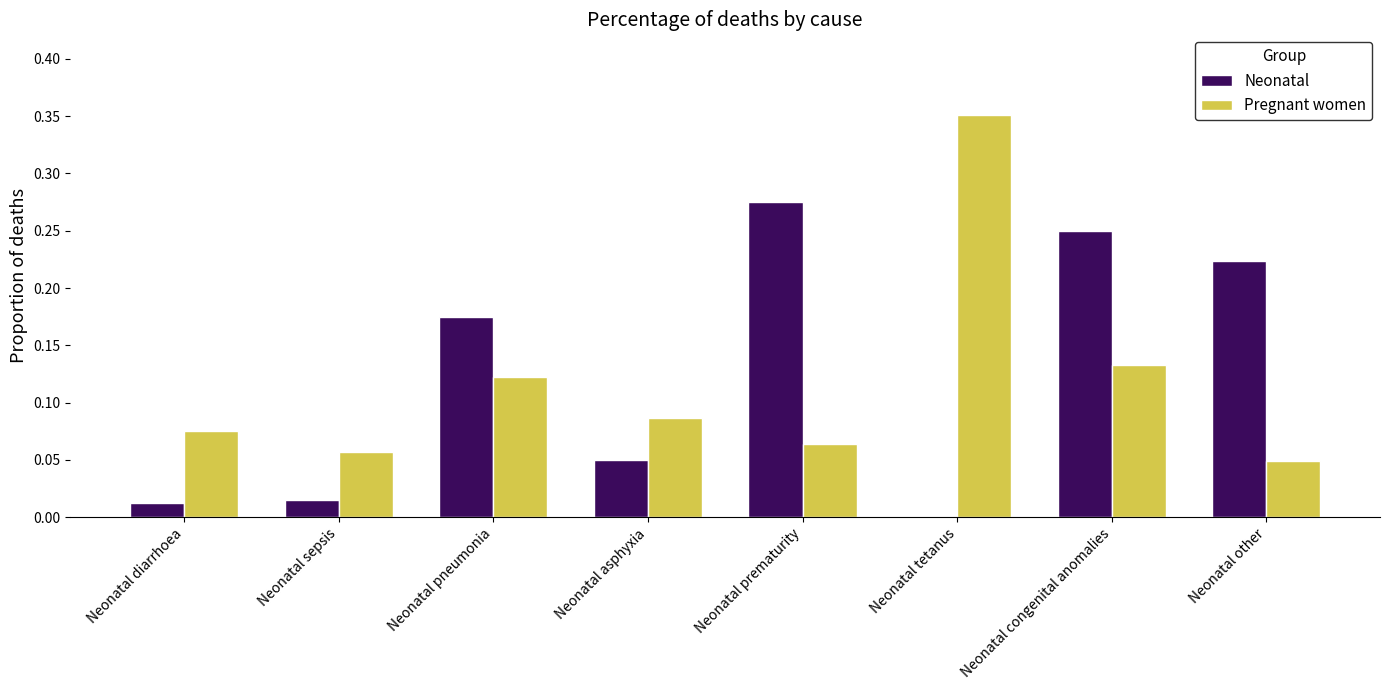

Which label corresponds to the largest value in the chart?

Neonatal tetanus